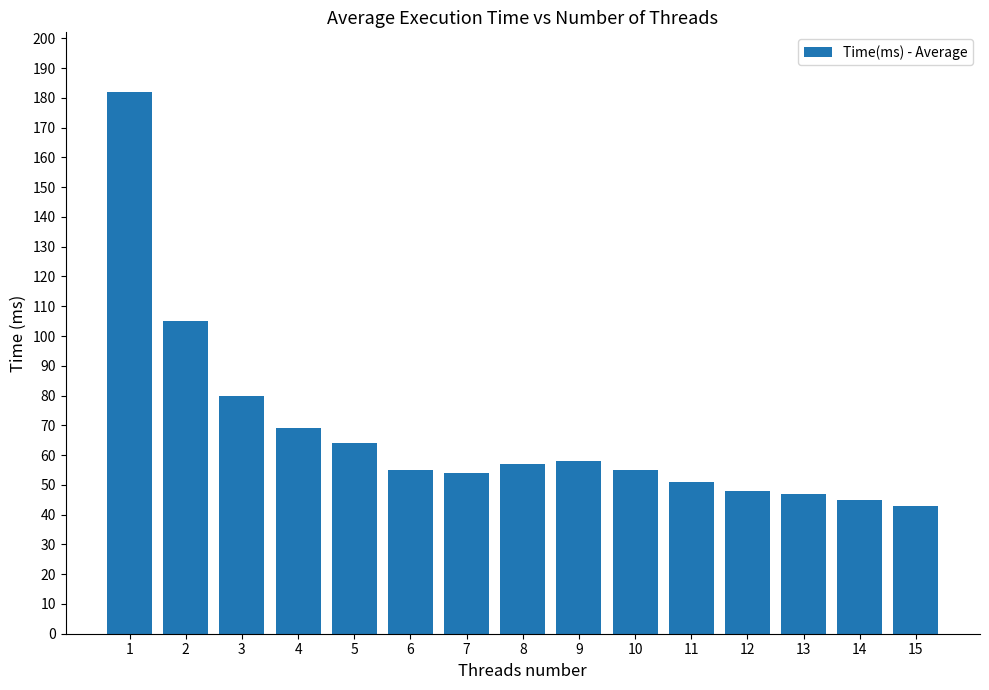

Reading left to right, transcribe all the data shown in this chart.

1=182	2=105	3=80	4=69	5=64	6=55	7=54	8=57	9=58	10=55	11=51	12=48	13=47	14=45	15=43